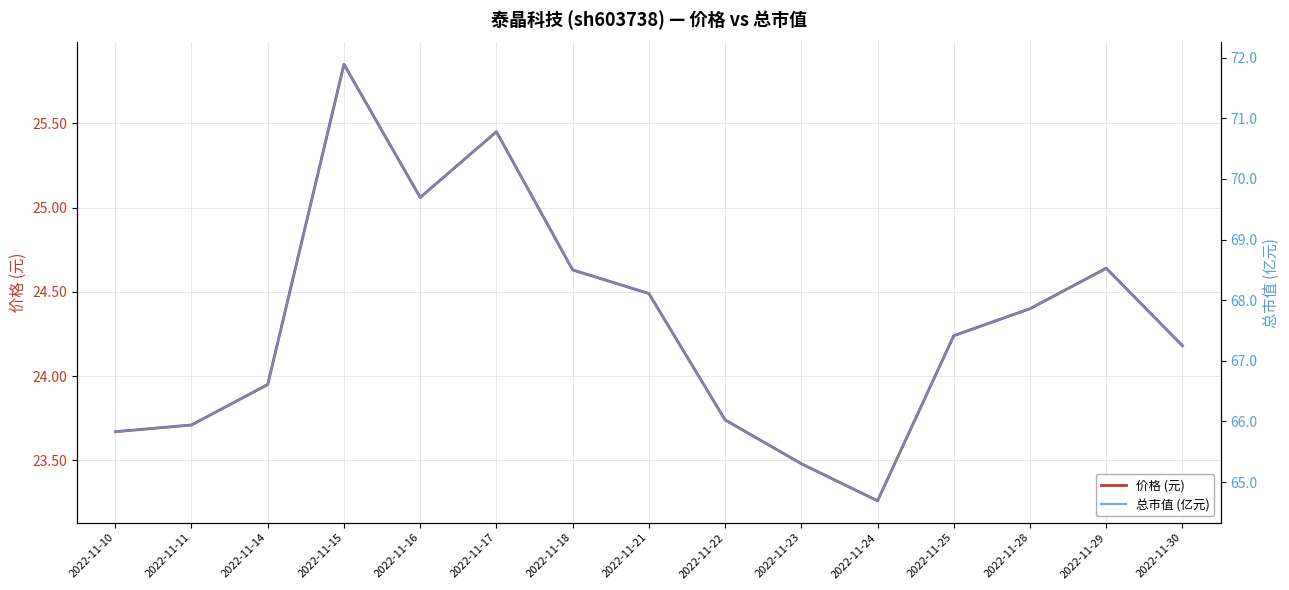

True or false: 总市值 (亿元) and 价格 (元) intersect in this chart.

False